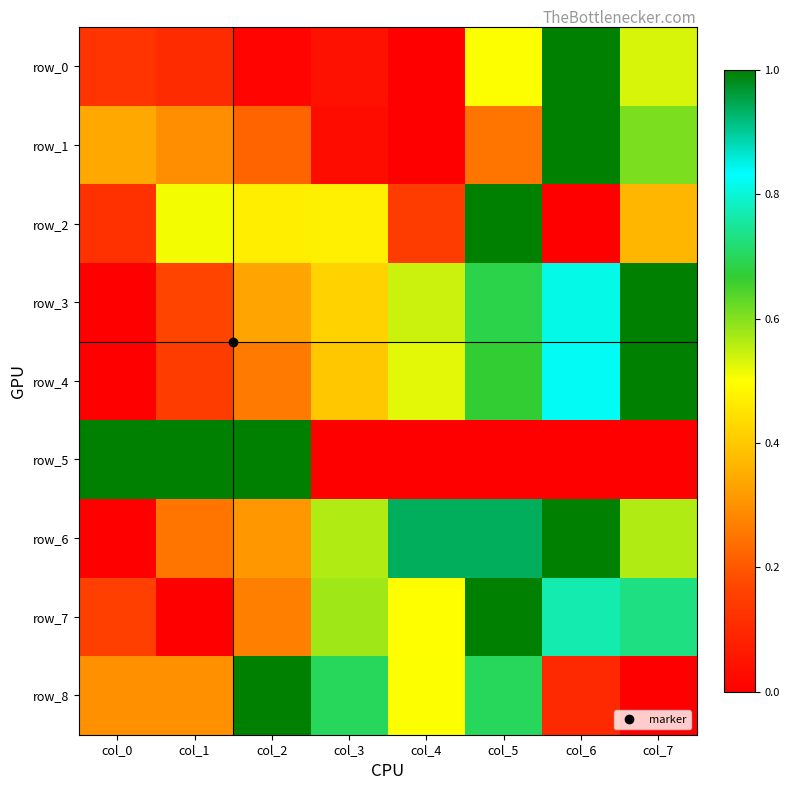

Which series has the widest spread of values?

row_0